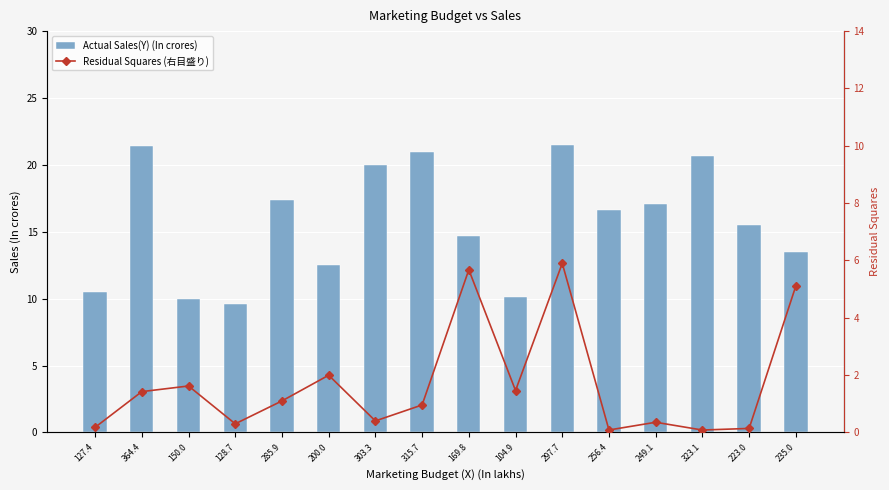

Reading left to right, what are all the values shown in this chart?

Actual Sales(Y) (In crores): 10.5	21.4	10.0	9.6	17.4	12.5	20.0	21.0	14.7	10.1	21.5	16.6	17.1	20.7	15.5	13.5
Residual Squares (右目盛り): 0.2	1.4	1.6	0.3	1.1	2.0	0.4	1.0	5.7	1.5	5.9	0.1	0.4	0.1	0.1	5.1